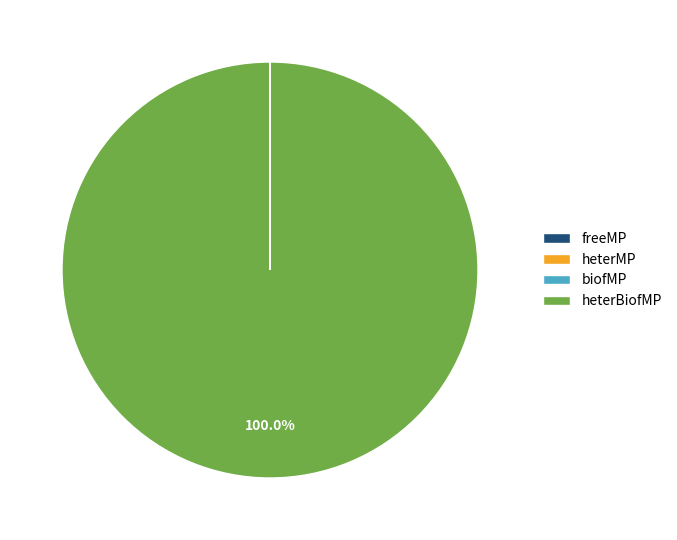

What is the largest slice in the pie chart?

heterBiofMP